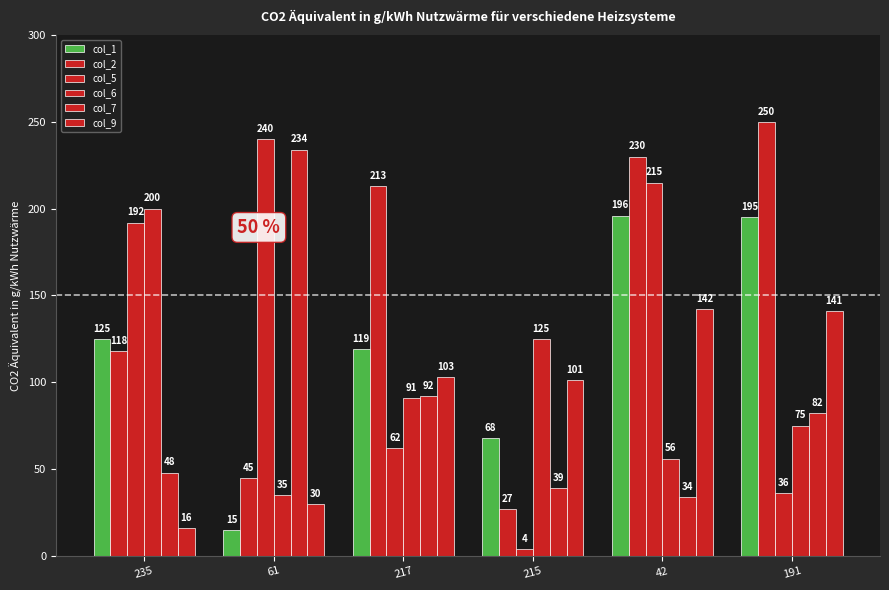

How many groups of bars are there?

6